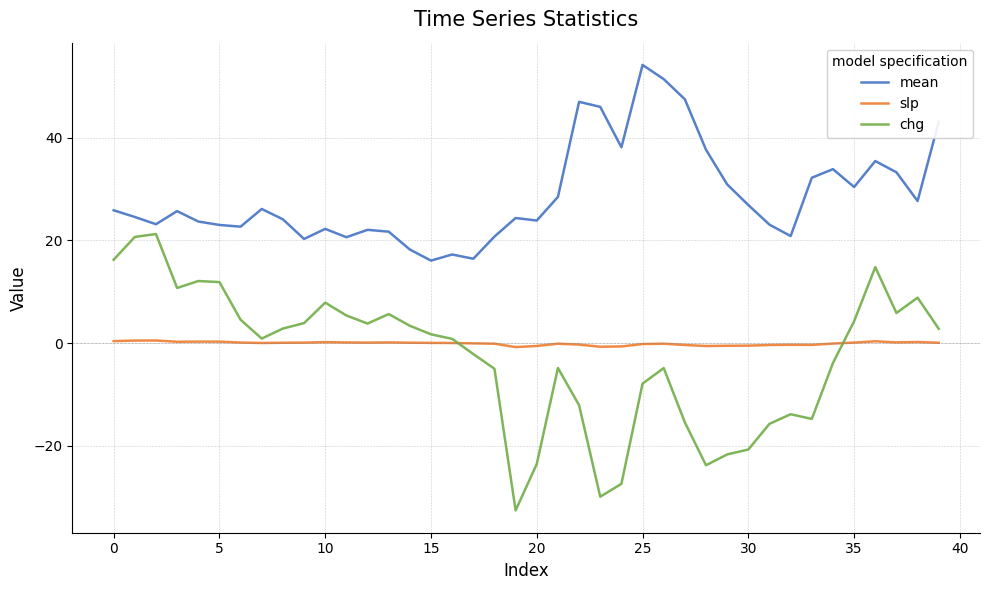

What is the smallest value displayed?

-32.6